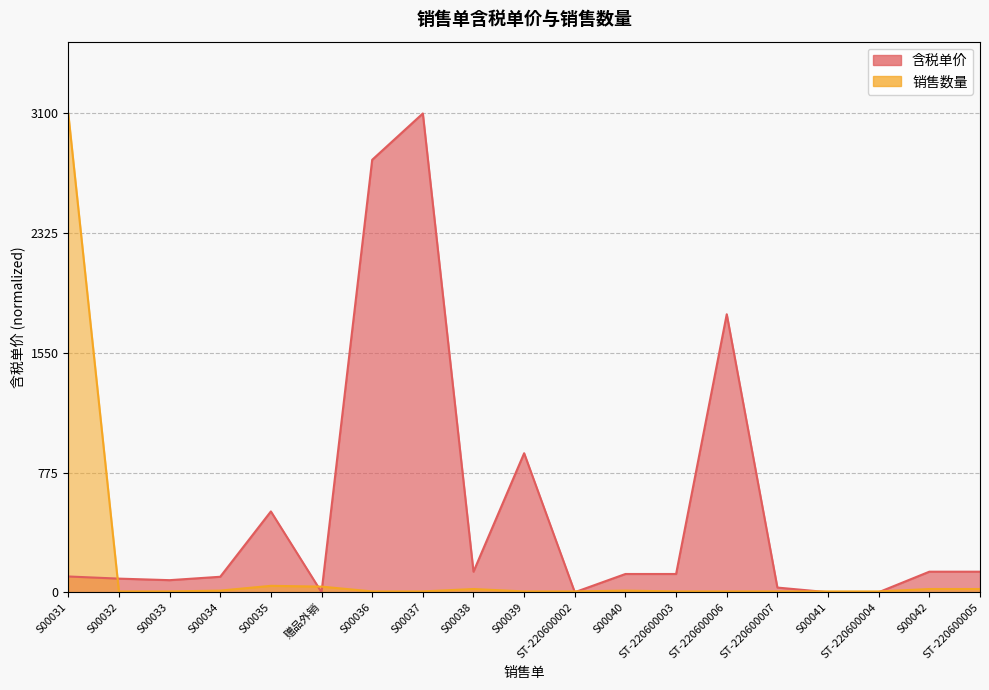

True or false: 销售数量 and 含税单价 intersect in this chart.

True